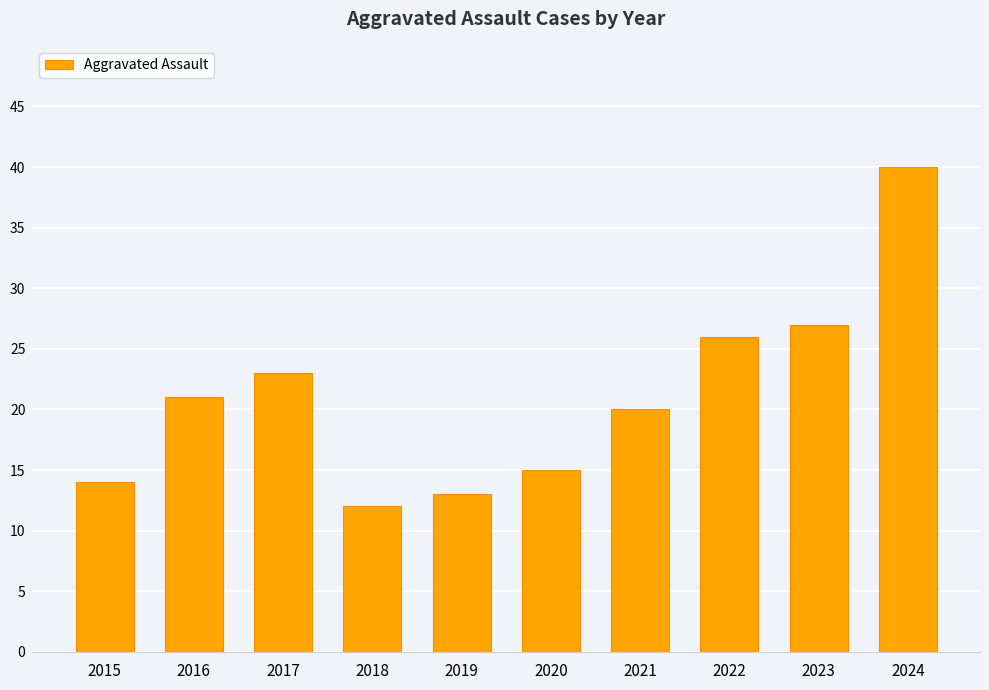

Between 2022 and 2020, which is larger?

2022